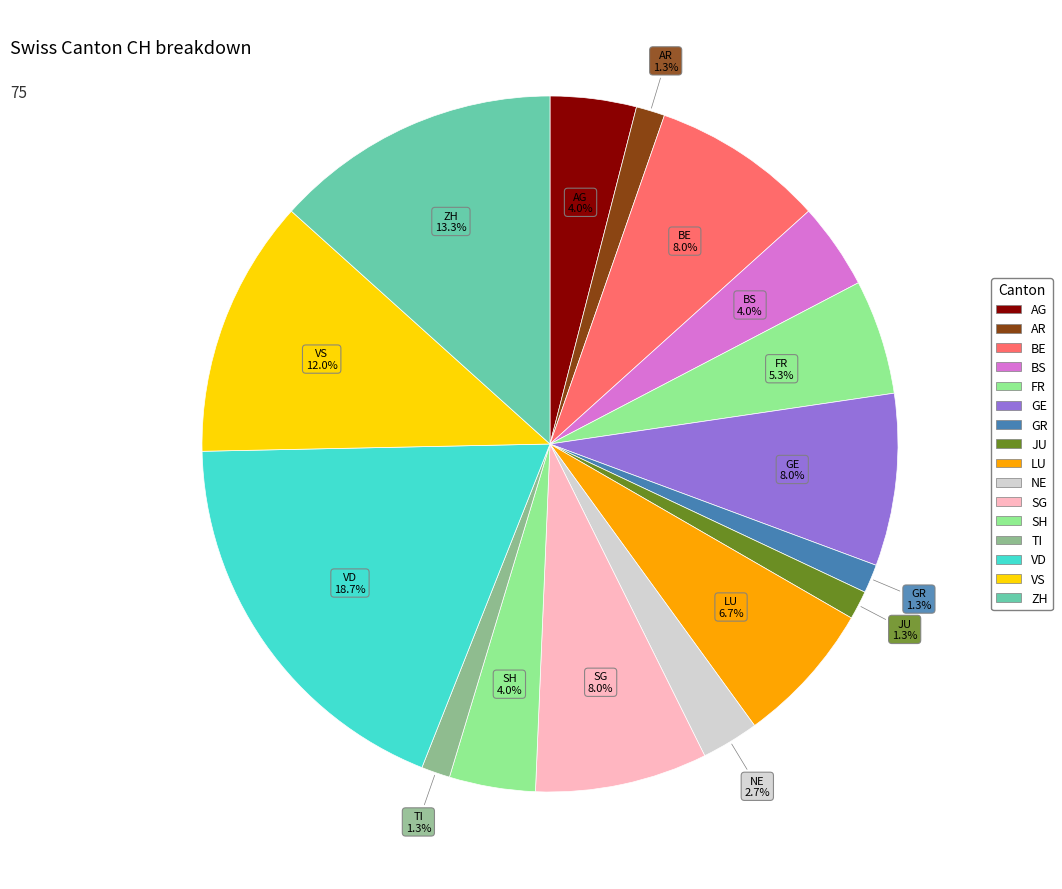

How many slices are in this pie chart?

16